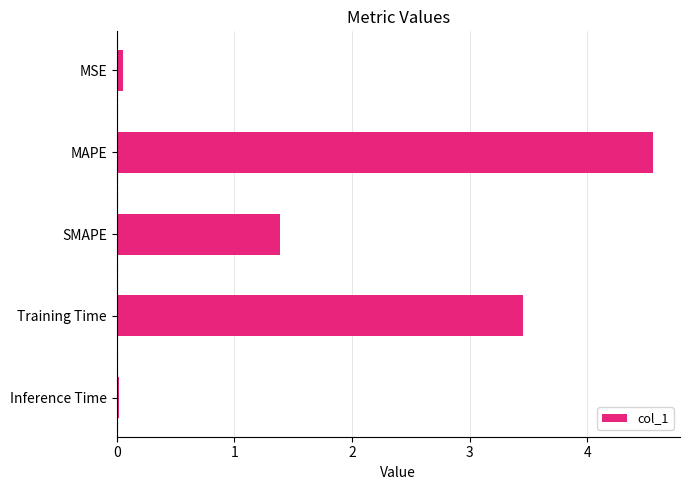

What is the change in value from SMAPE to Training Time?

+2.1